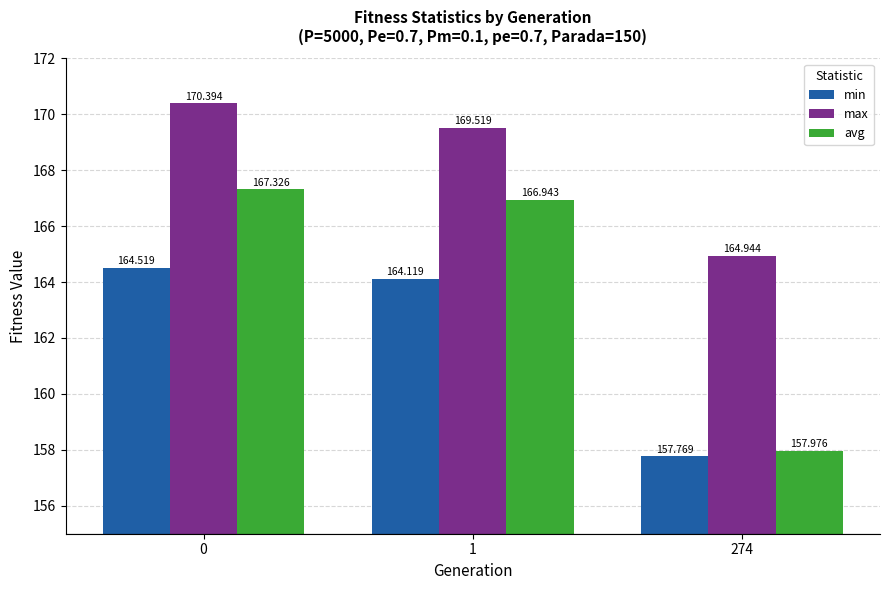

Reading right to left, list all the values displayed in this chart.

min: 157.8	164.1	164.5
max: 164.9	169.5	170.4
avg: 158.0	166.9	167.3